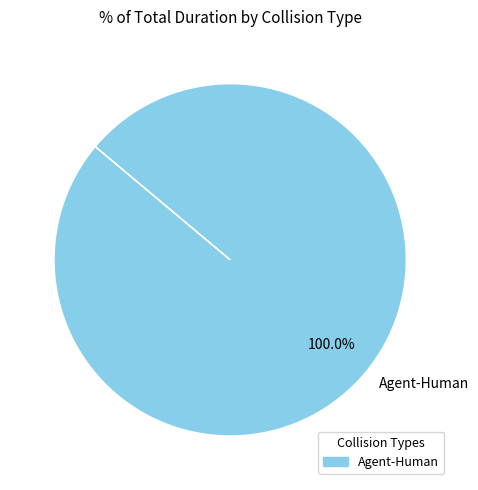

Which category accounts for the majority?

Agent-Human